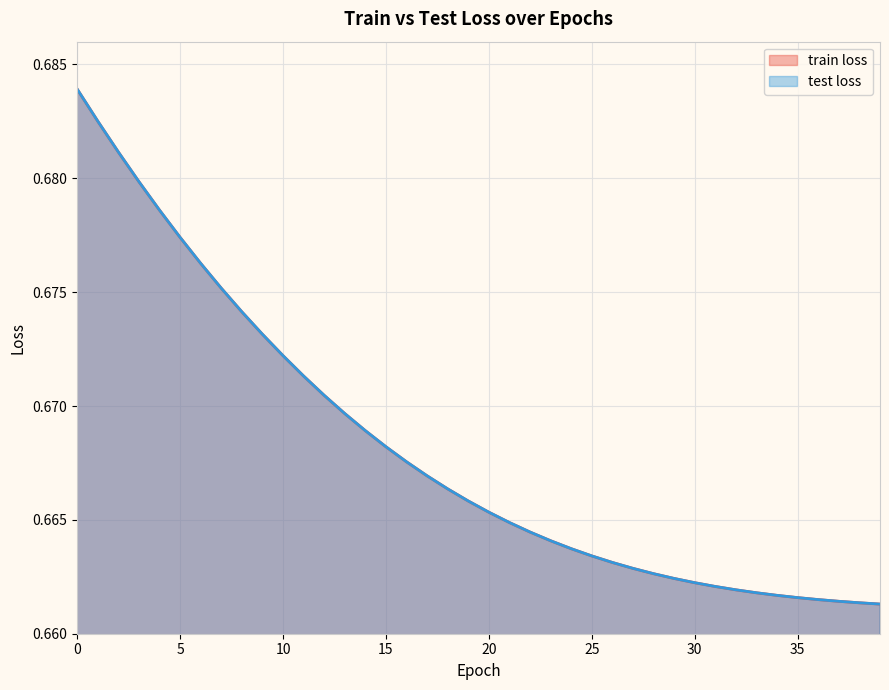

What is the highest value of the test loss series?

0.7